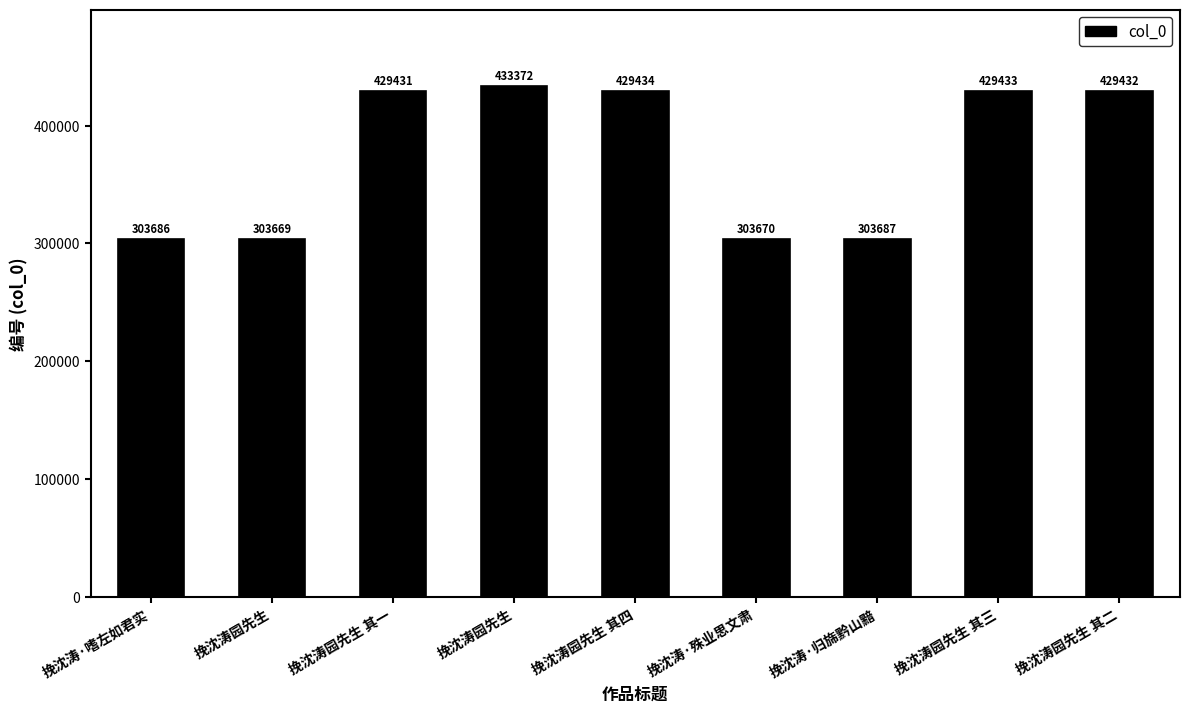

Reading left to right, transcribe all the data shown in this chart.

303686	303669	429431	433372	429434	303670	303687	429433	429432